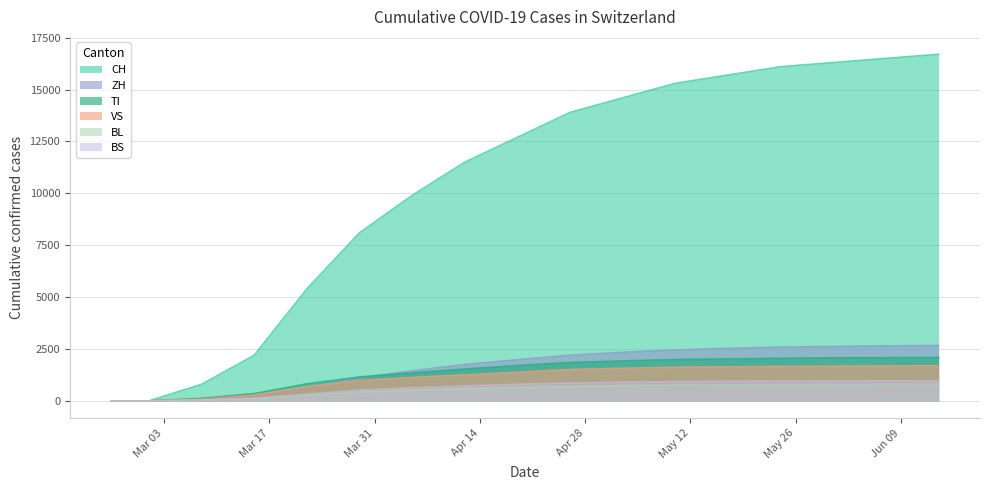

True or false: BL and BS intersect in this chart.

False